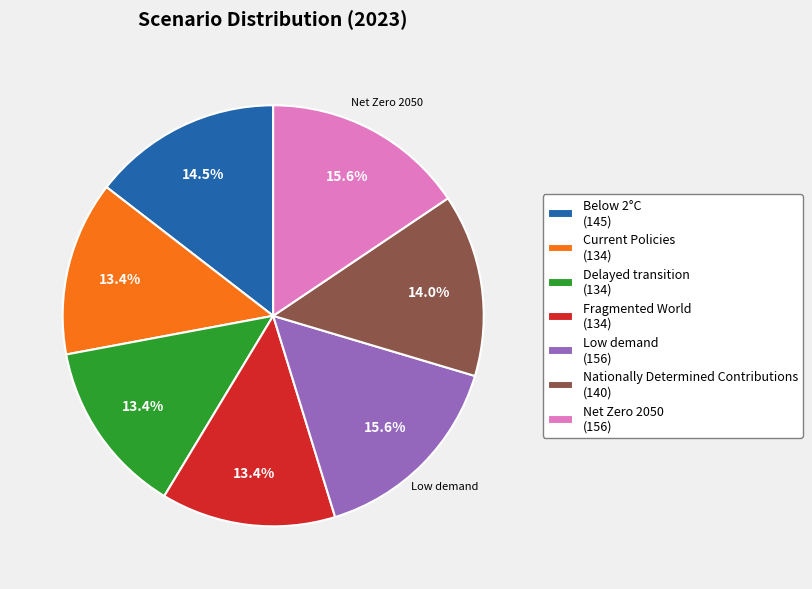

To the nearest percent, what is the average slice percentage?

14%